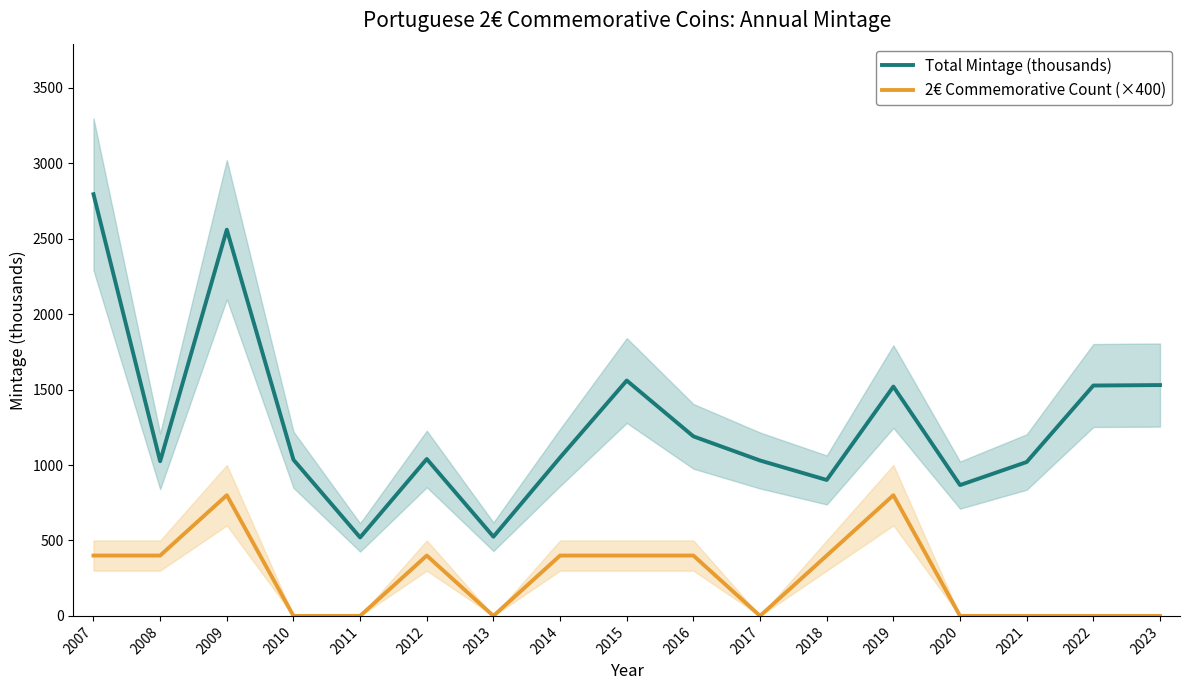

At how many categories does at least one series exceed 436?

17